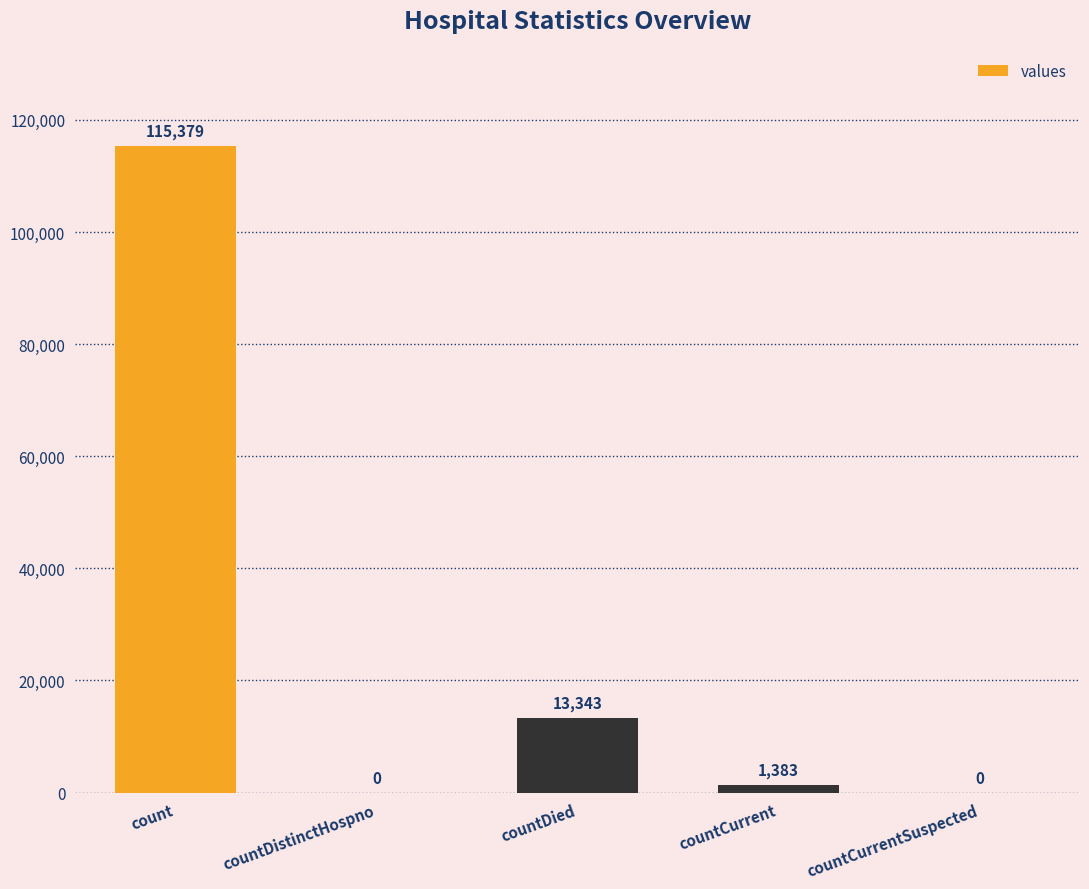

What is the sum of all values?

130105